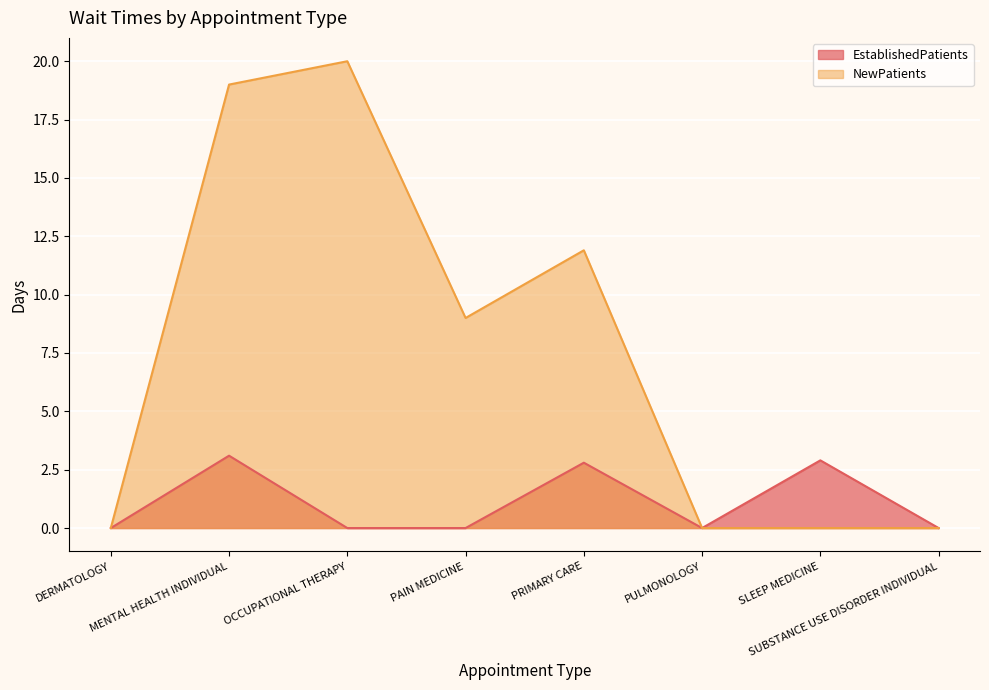

At which label does NewPatients reach its minimum?

DERMATOLOGY